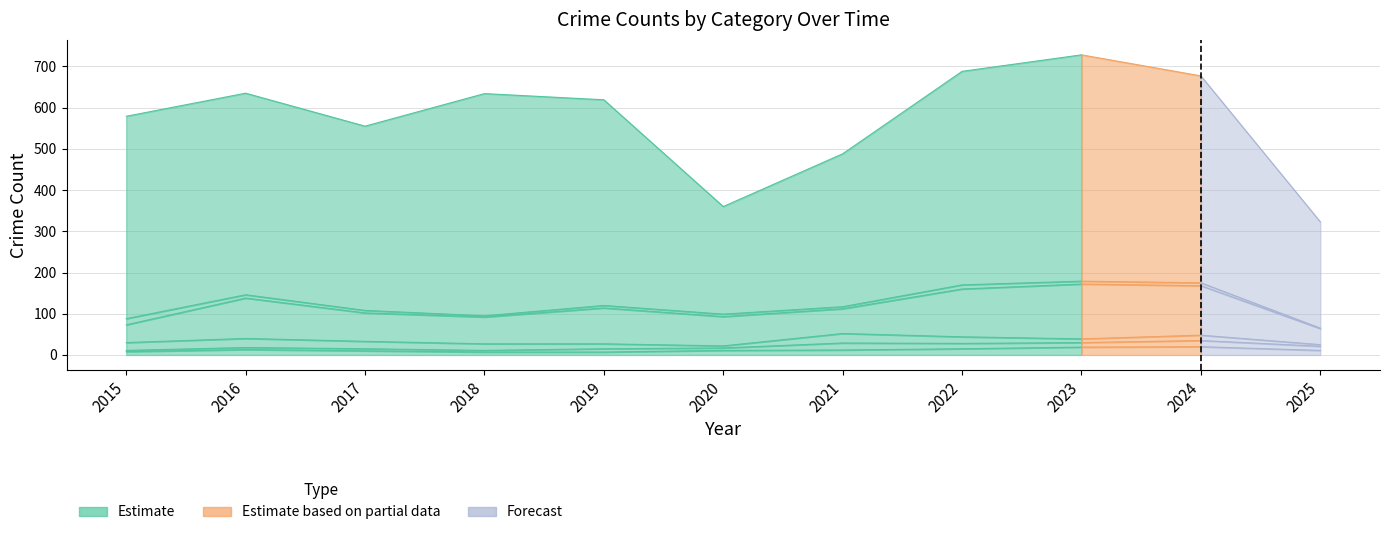

Reading left to right, list all the values displayed in this chart.

Aggravated Assault: 8	13	10	7	7	11	12	15	19	20	11
Aggravated Battery: 3	5	5	4	8	6	17	13	11	15	10
Burglary: 19	22	18	16	12	5	23	16	9	13	4
Motor Vehicle Theft: 43	98	69	65	87	71	60	116	133	120	39
Robbery: 15	8	6	3	6	6	5	10	7	7	1
Theft: 491	489	447	539	499	261	371	518	549	502	258